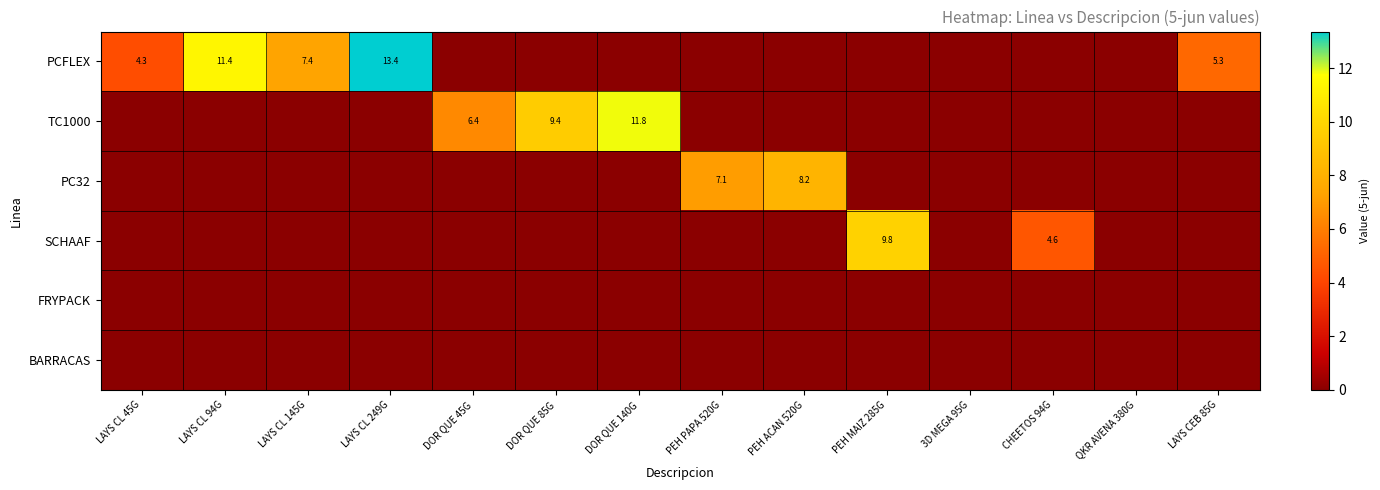

What is the total value across all series at LAYS CL 94G?

11.4